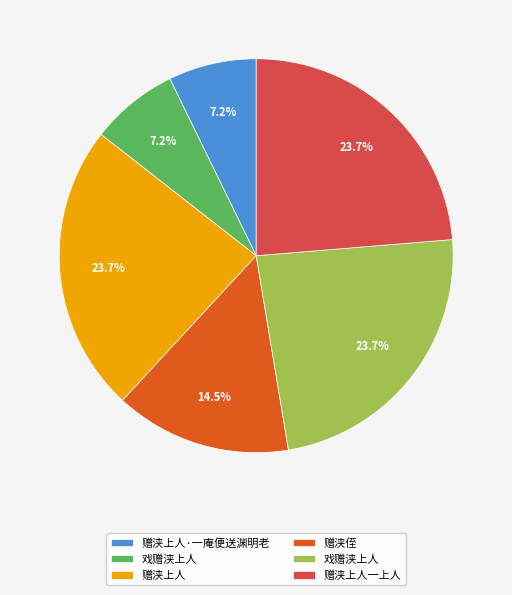

Is there any slice that represents more than half of the pie?

No